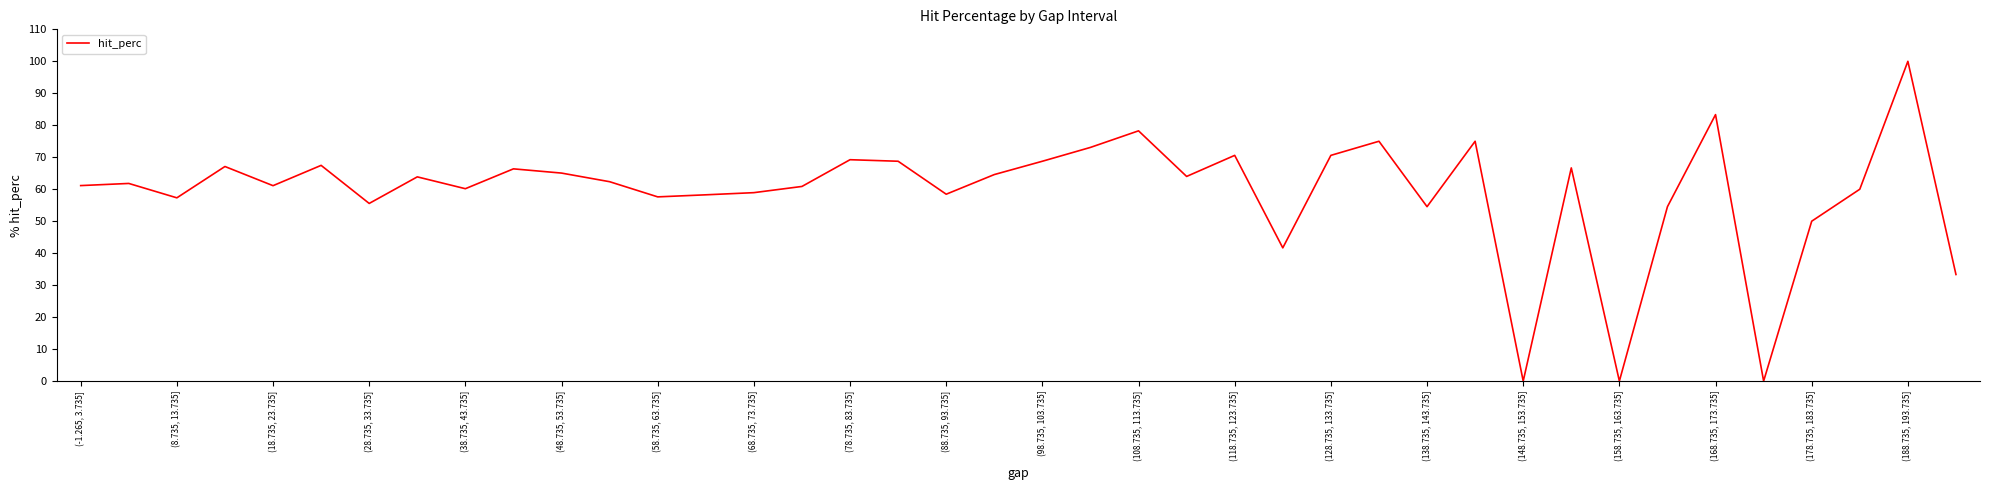

What is the greatest value displayed?

100.0